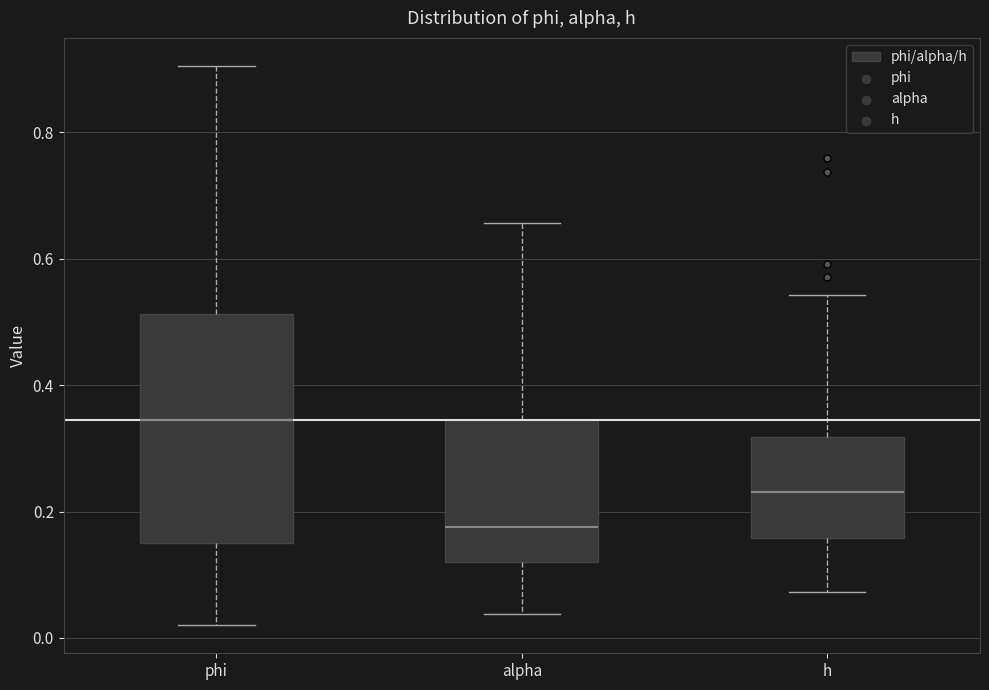

Reading left to right, transcribe this box plot: for each box, give where its median line is, the range the box spans, and where its two whiskers end, as read against the y-axis. The values are not printed on the chart, so give them approximately, as read against the axis.

phi: median 0.34, box 0.14 to 0.52, whiskers 0.02 to 0.90
alpha: median 0.18, box 0.12 to 0.34, whiskers 0.04 to 0.66
h: median 0.24, box 0.16 to 0.32, whiskers 0.08 to 0.54